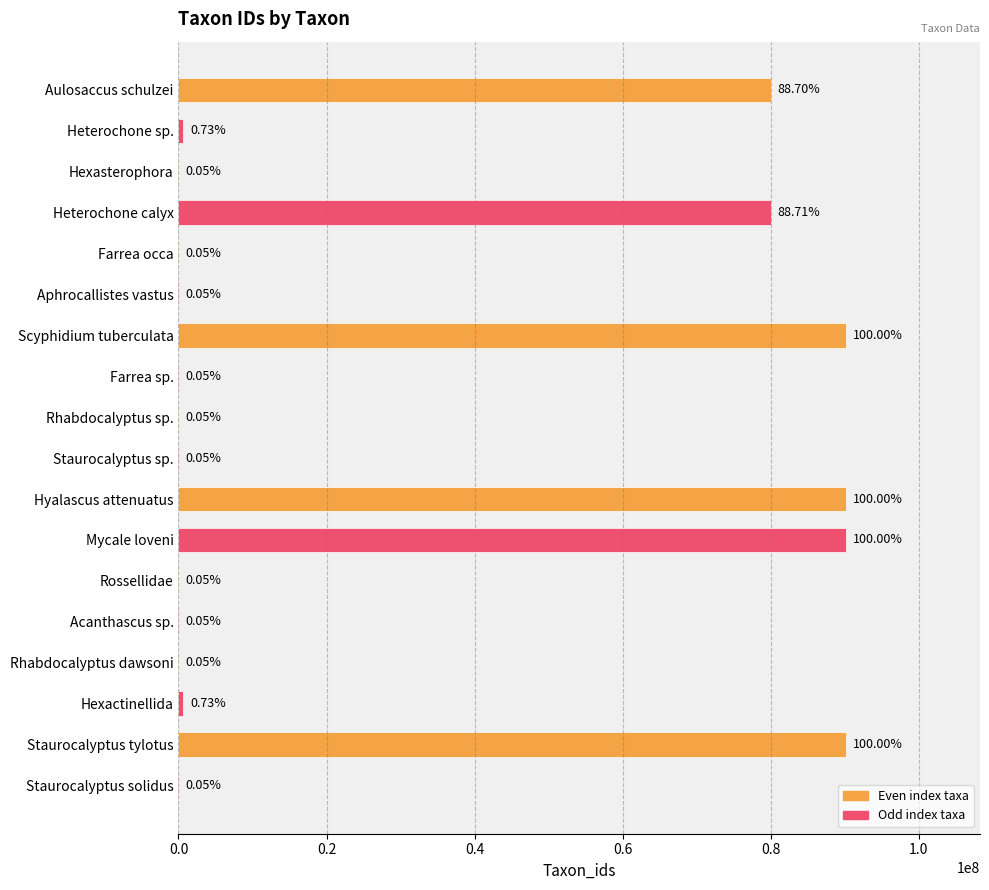

What is the average value?

29047416